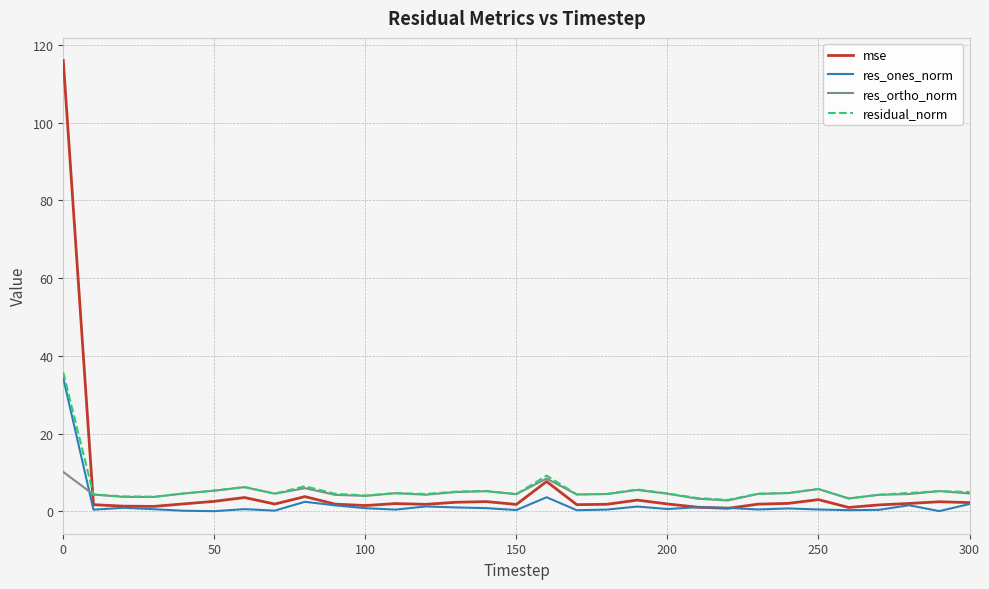

What is the maximum value shown in the chart?

116.0